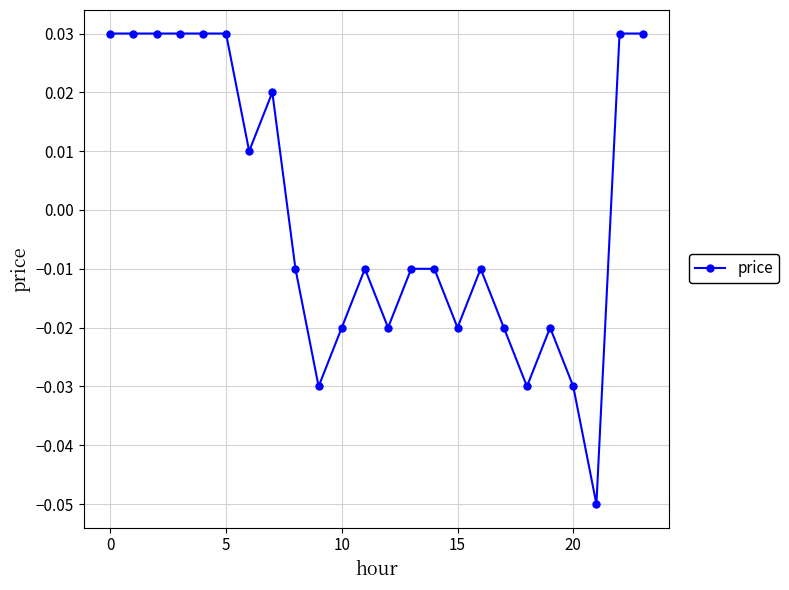

How many values are between 0 and 1?

10